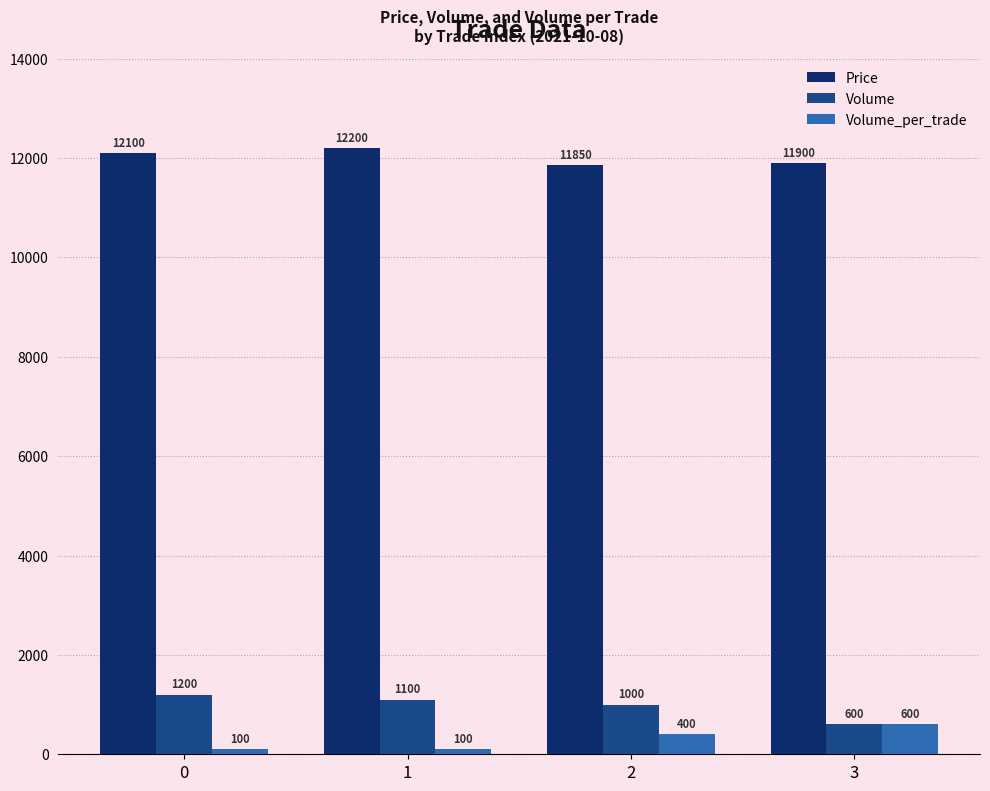

What is the sum of the Price values at 3 and 2?

23750